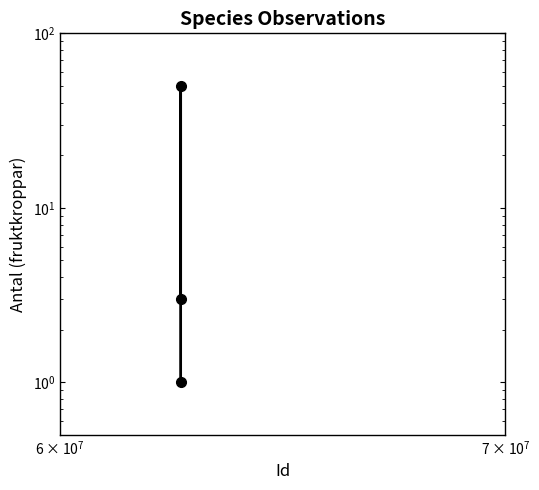

Reading left to right, extract all data points from this chart.

1	50	3